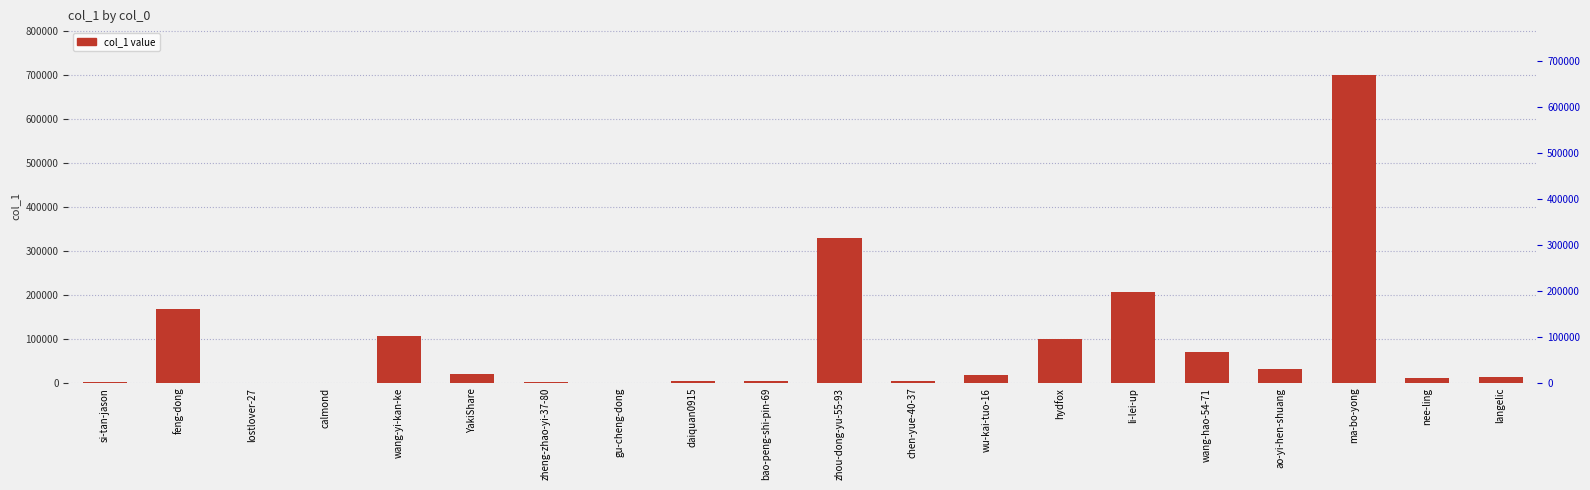

What is the average value?

89677